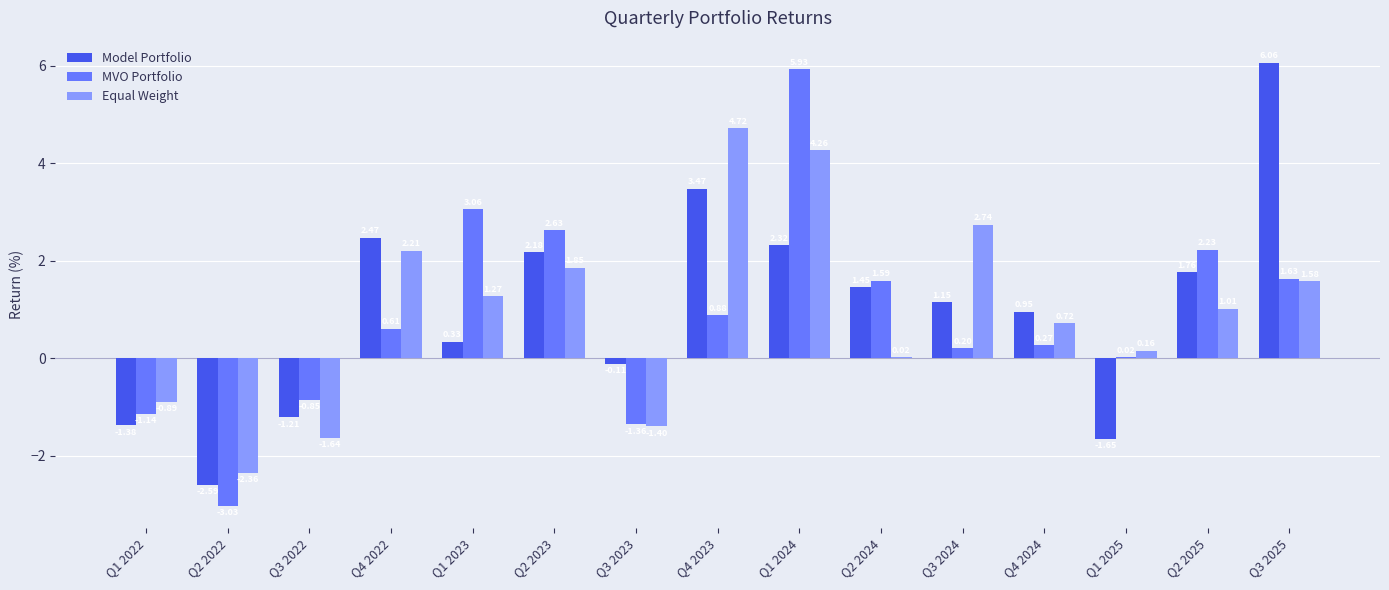

What is the sum of the Model Portfolio values at Q1 2025 and Q3 2023?

-1.8